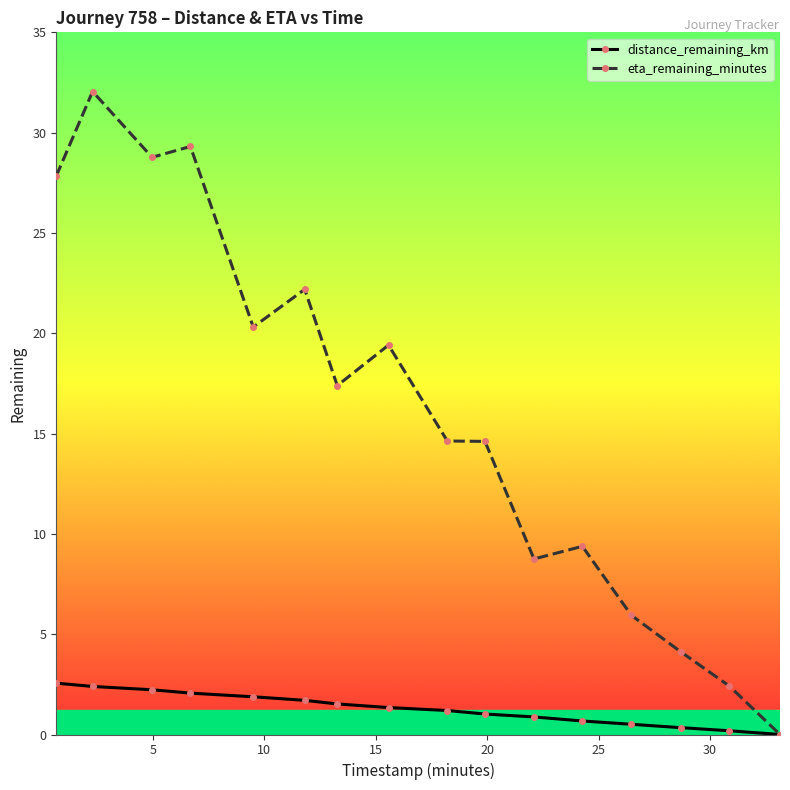

List the series in order of their overall mean, lowest first.

distance_remaining_km, eta_remaining_minutes